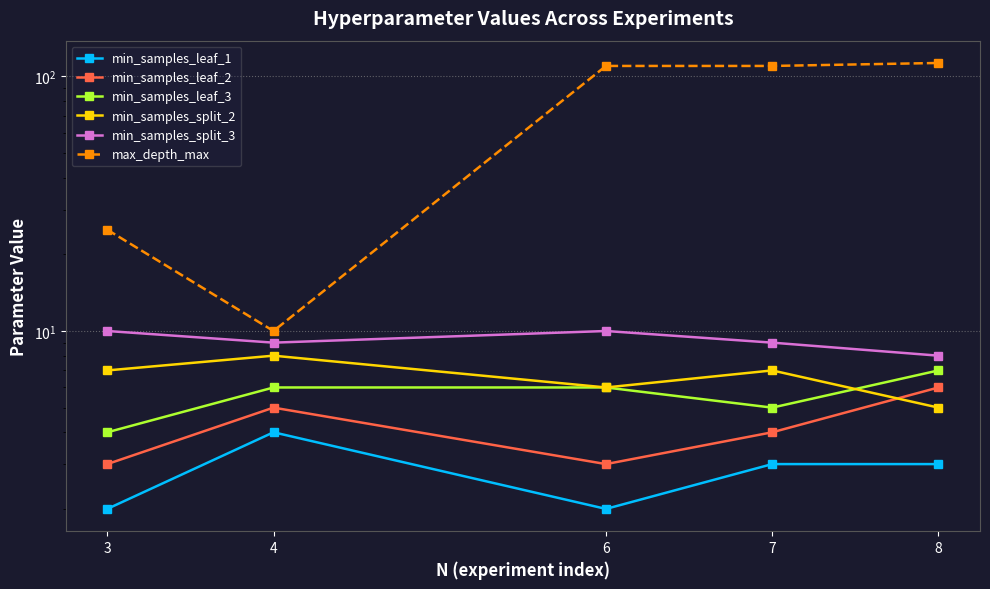

How many values in the min_samples_split_2 series are below 7?

2